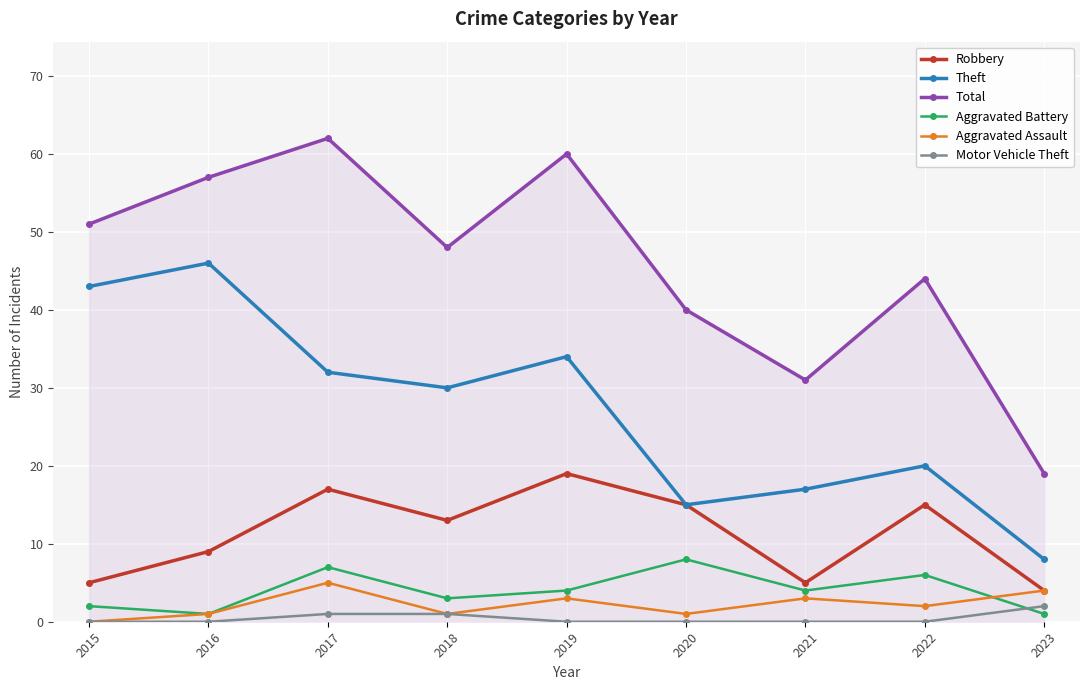

How many interior local peaks does the Robbery series have?

3